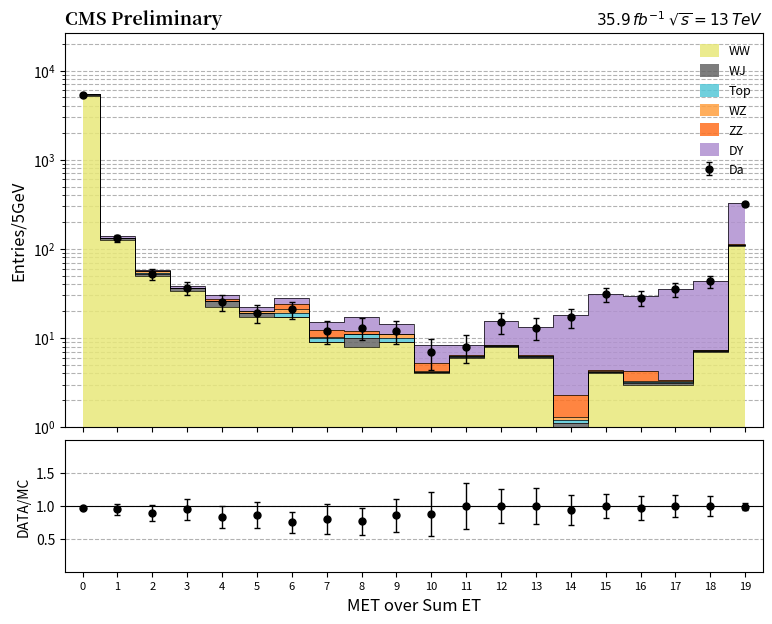

What is the spread (max minus min) of values at 9?

2.2